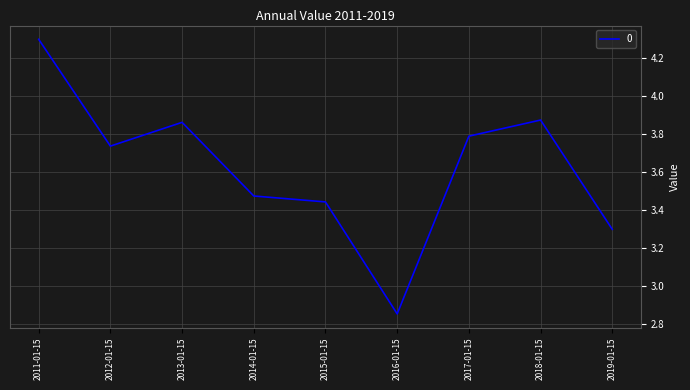

How many values are below 3?

1